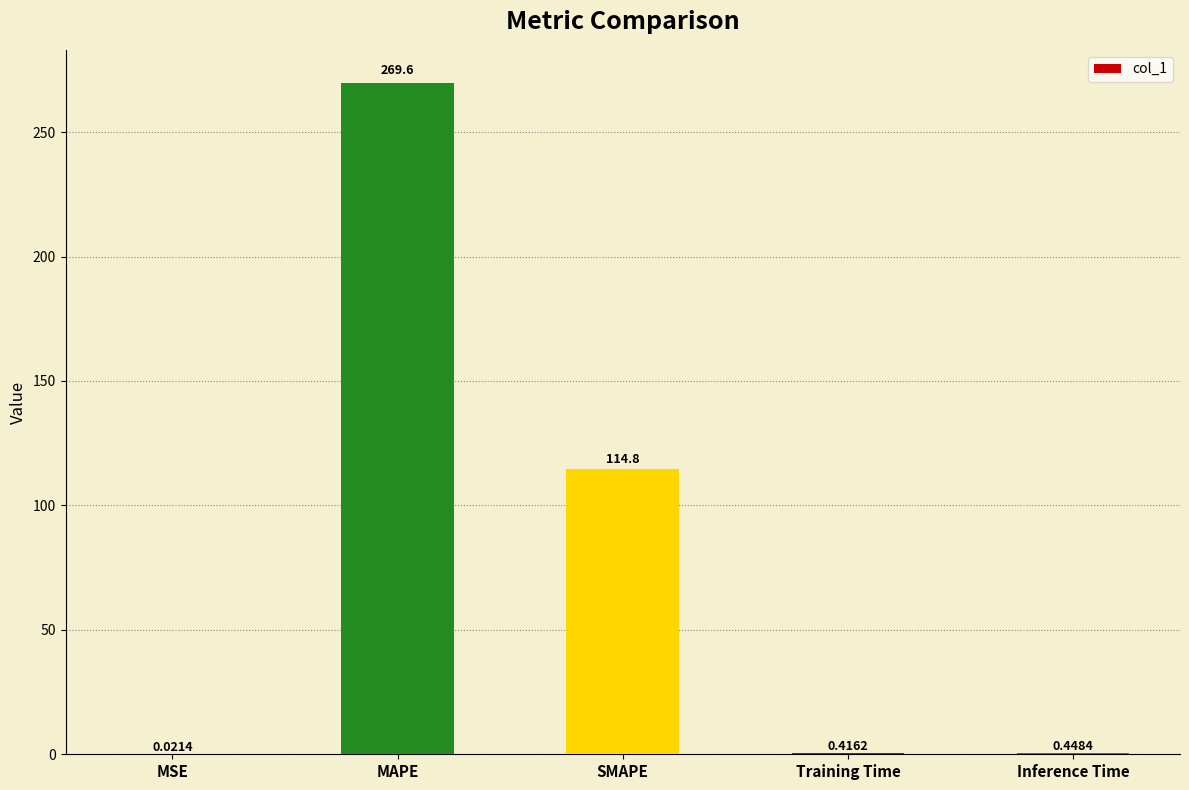

Between MAPE and Training Time, which is larger?

MAPE